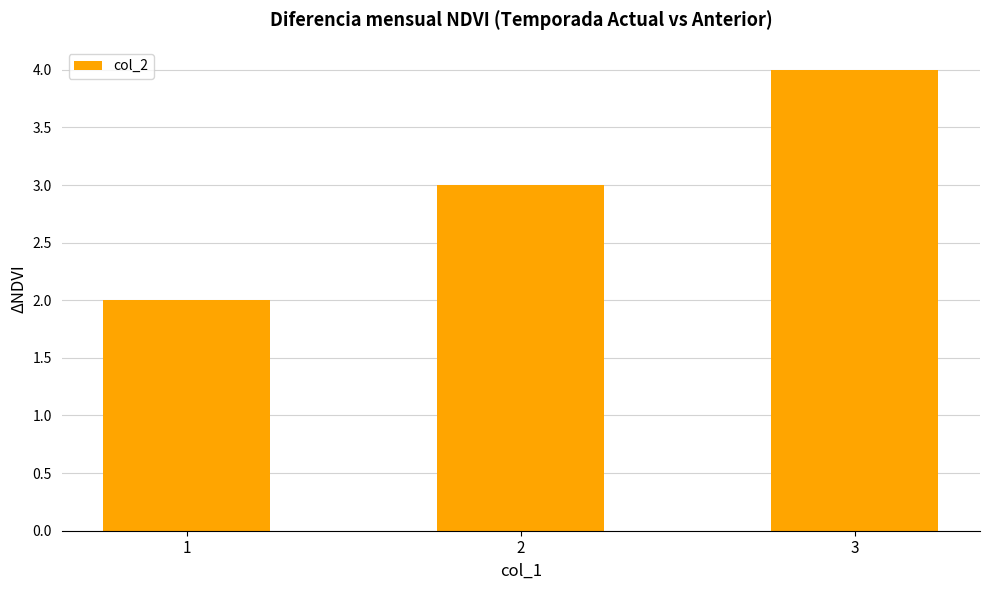

What is the change in value from 1 to 2?

+1